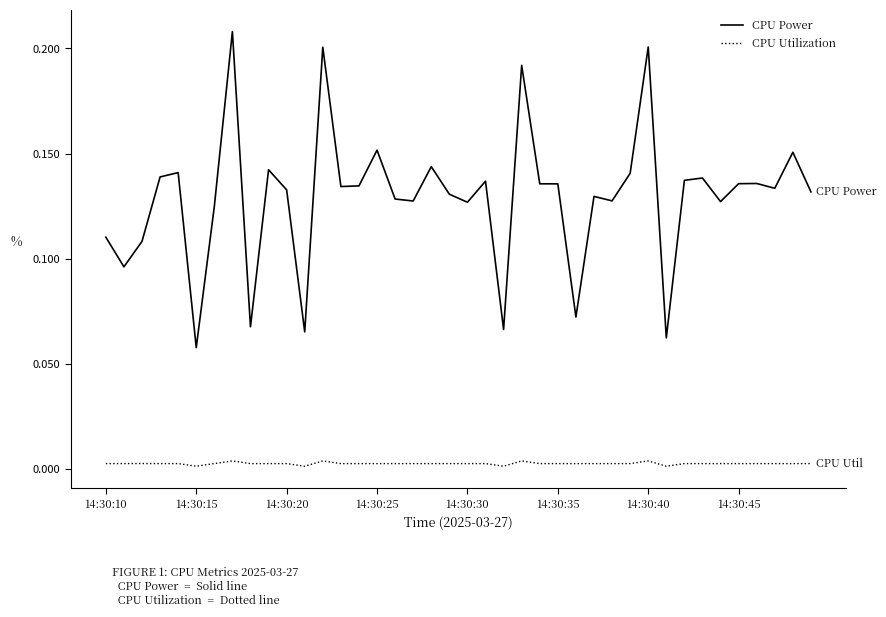

List the series in order of their overall mean, highest first.

CPU Power, CPU Utilization